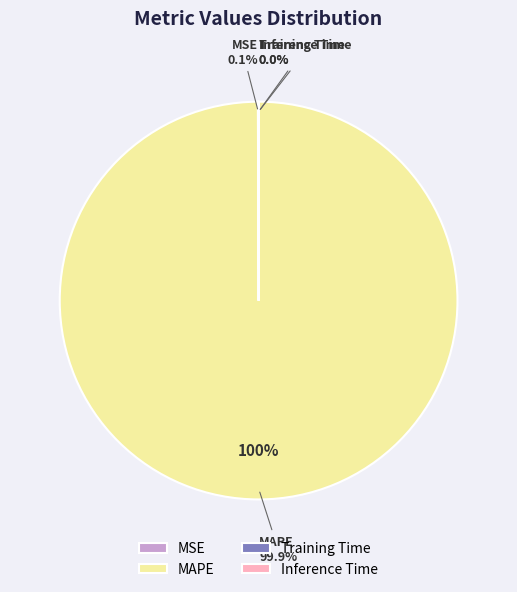

Which slice is the smallest?

Inference Time